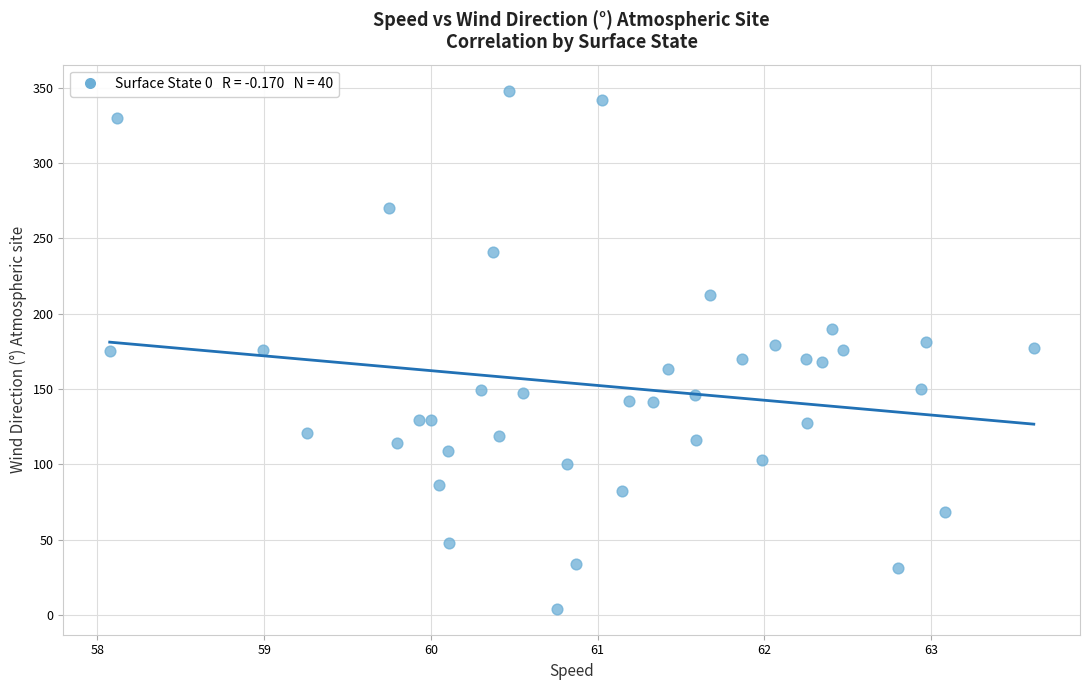

What is the range of Y values (max minus min)?

344